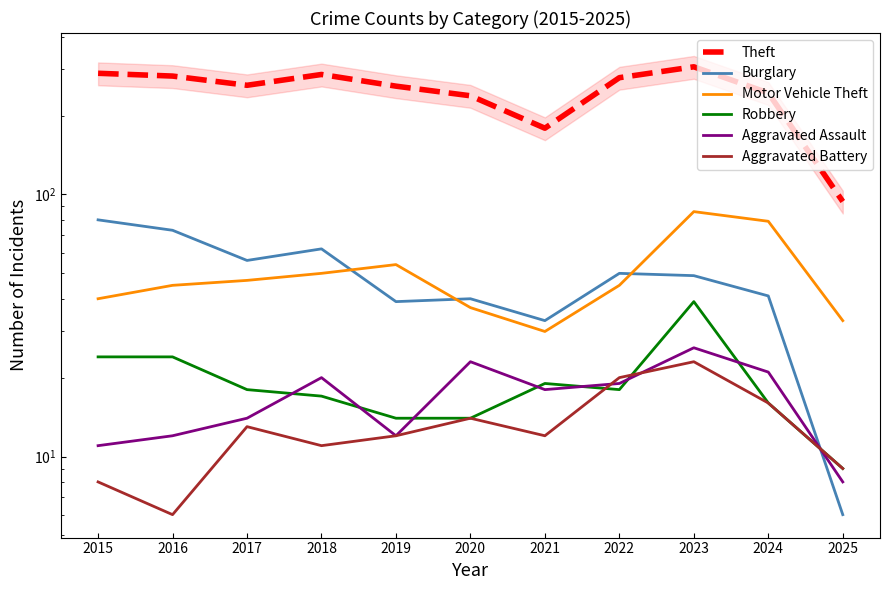

What is the sum of the Theft values at 2021 and 2017?

440